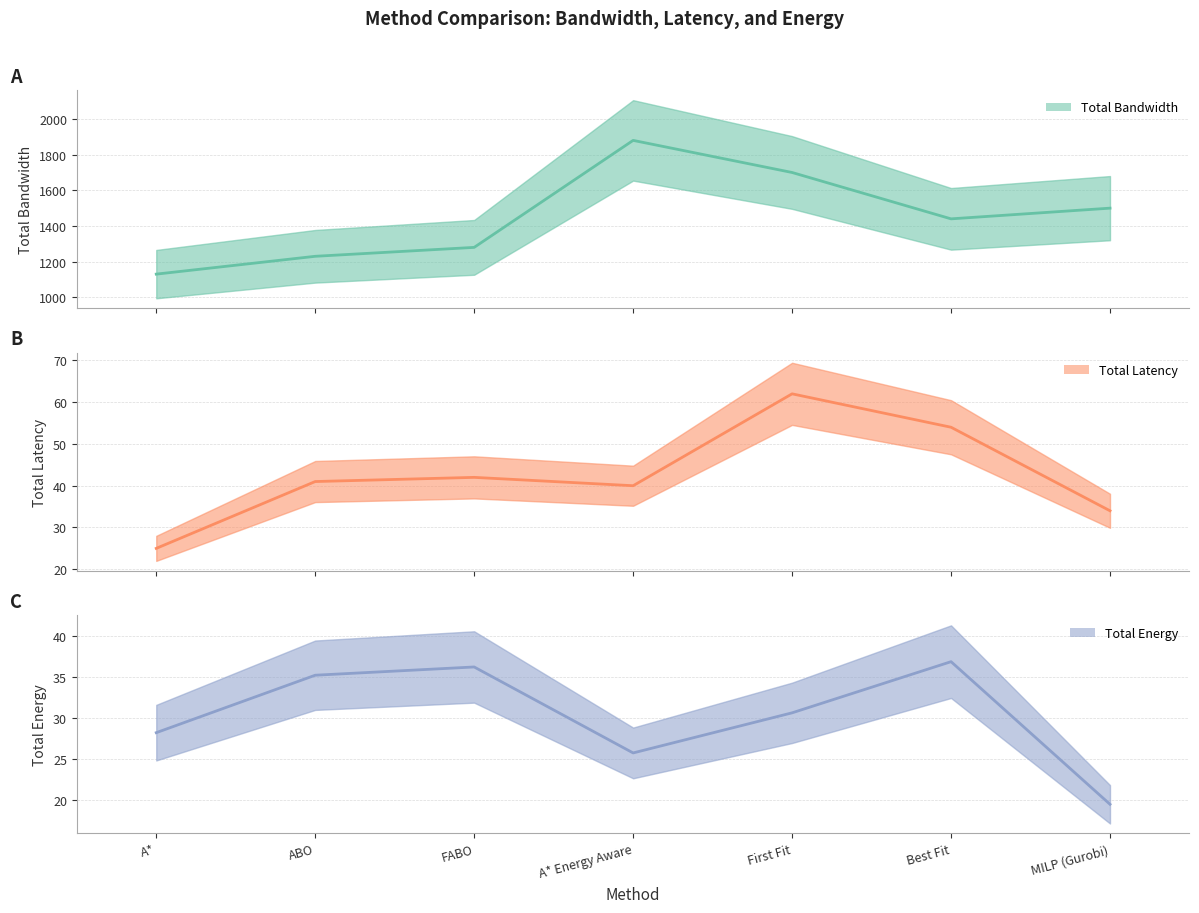

Reading left to right, extract all data points from this chart.

Total Bandwidth (center): A*=1130.0	ABO=1230.0	FABO=1280.0	A* Energy Aware=1880.0	First Fit=1700.0	Best Fit=1440.0	MILP (Gurobi)=1500.0
Total Latency (center): A*=25.0	ABO=41.0	FABO=42.0	A* Energy Aware=40.0	First Fit=62.0	Best Fit=54.0	MILP (Gurobi)=34.0
Total Energy (center): A*=28.2	ABO=35.2	FABO=36.2	A* Energy Aware=25.8	First Fit=30.6	Best Fit=36.9	MILP (Gurobi)=19.5